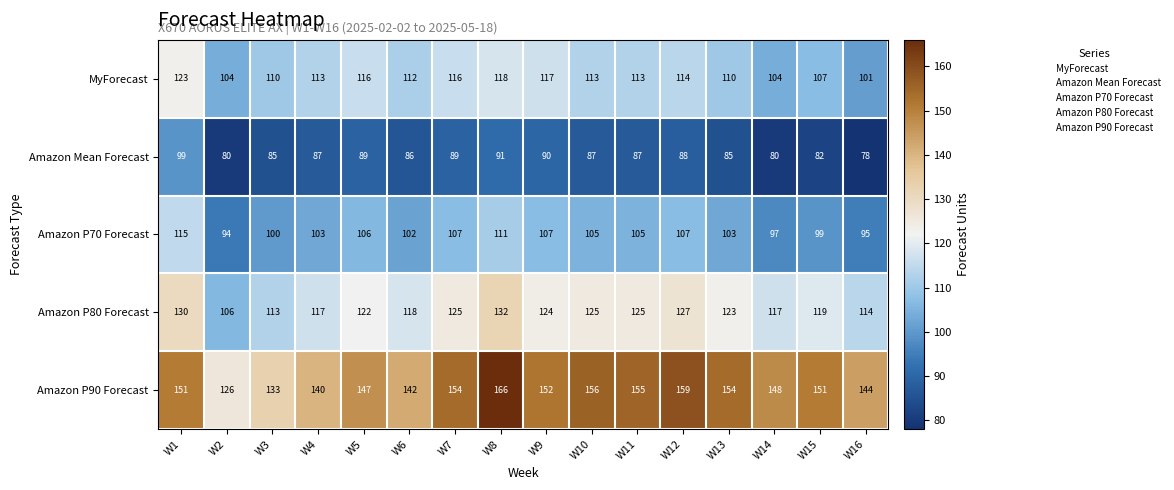

True or false: Amazon P70 Forecast has a value of 102 at W6.

True